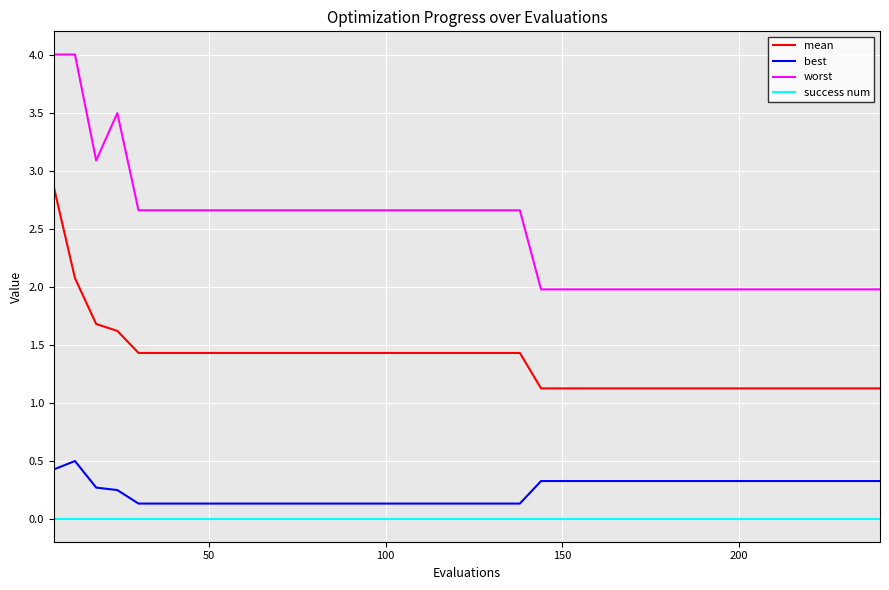

Which series has the largest total across all categories?

worst